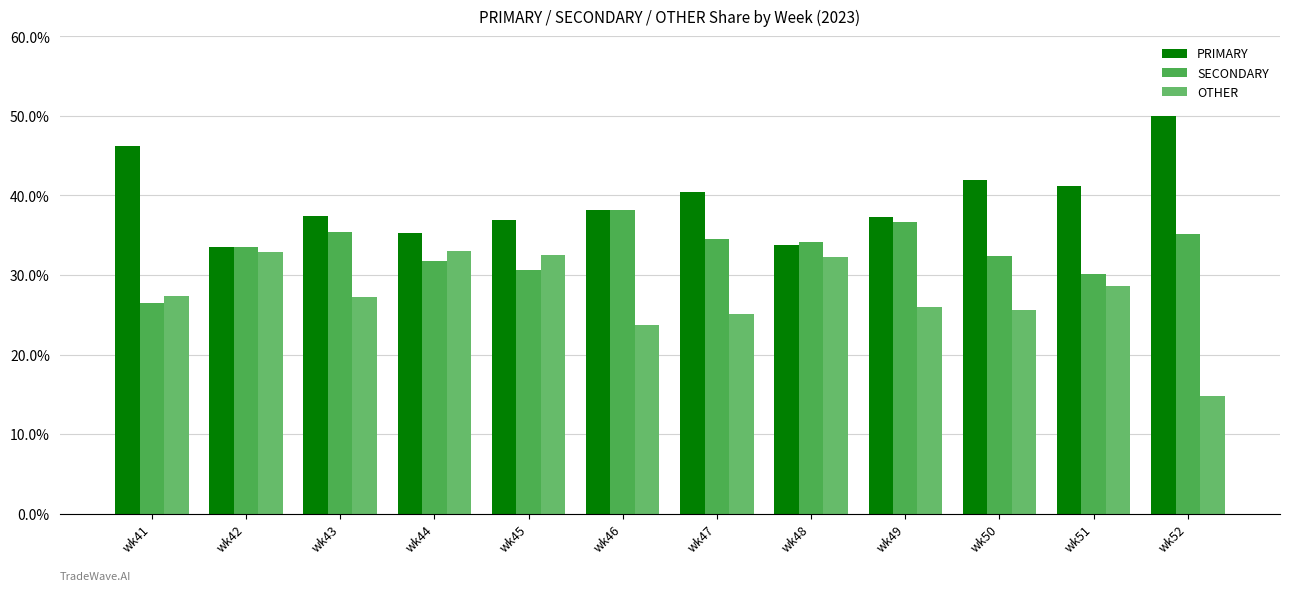

Where does the PRIMARY series first go above 38?

wk41